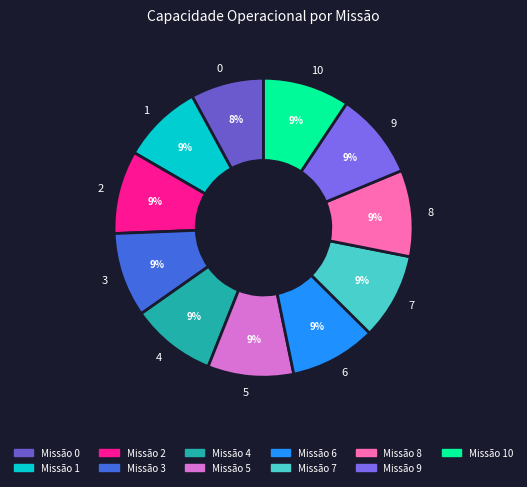

Count the number of slices in the pie.

11